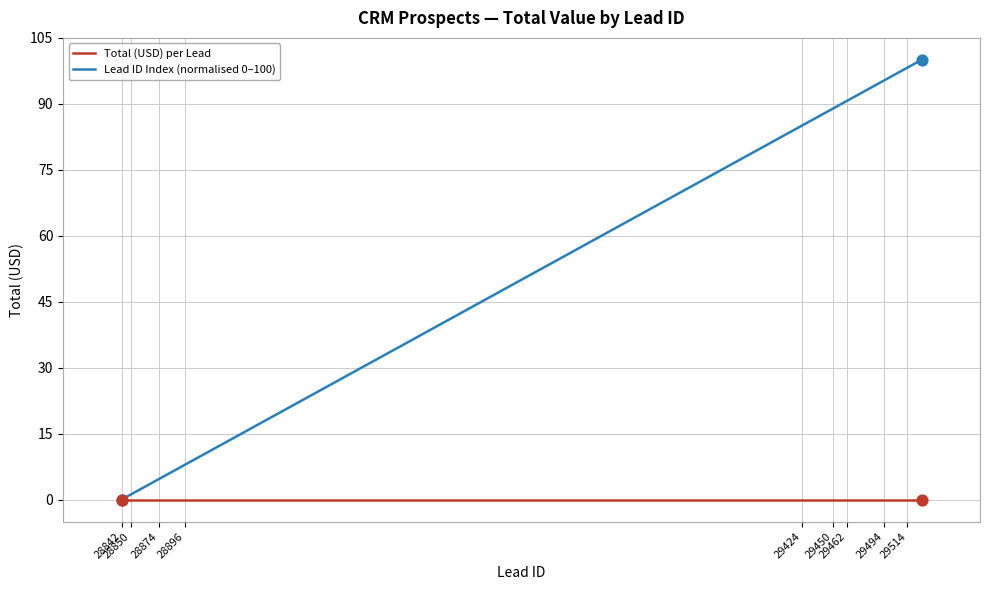

Which series has the largest total across all categories?

Lead ID Index (normalised 0–100)